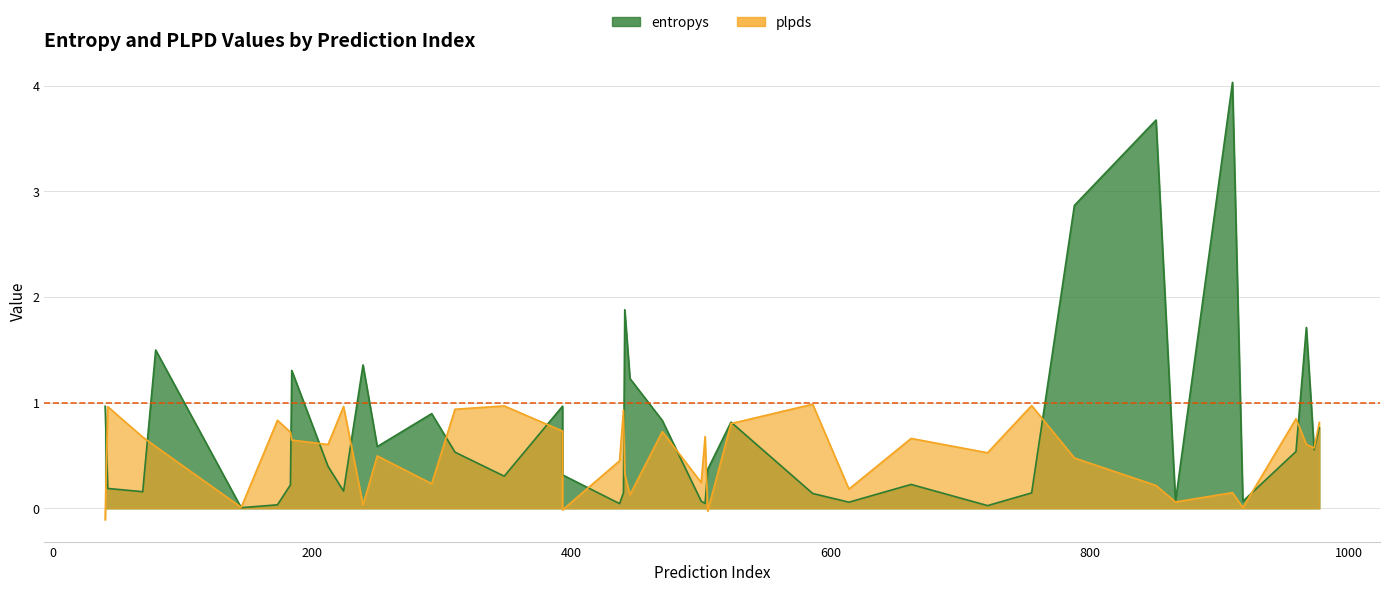

How many intersections are there between entropys and plpds?

20